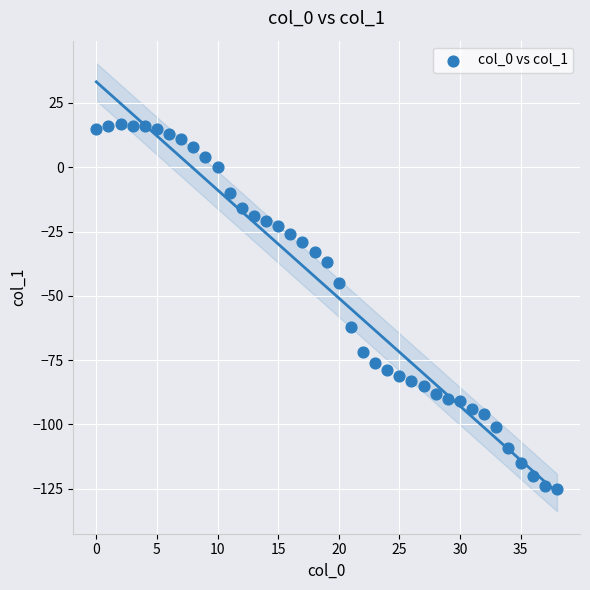

What is the range of Y values (max minus min)?

142